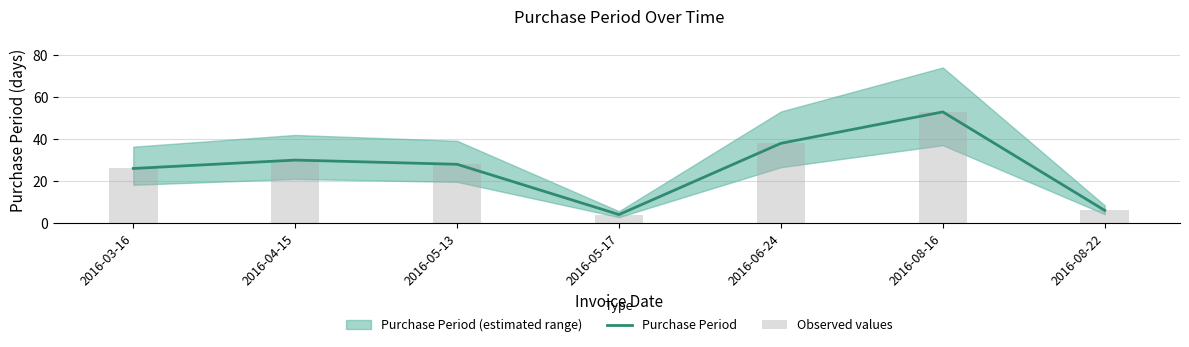

What is the label of the 6th bar from the left?

2016-08-16